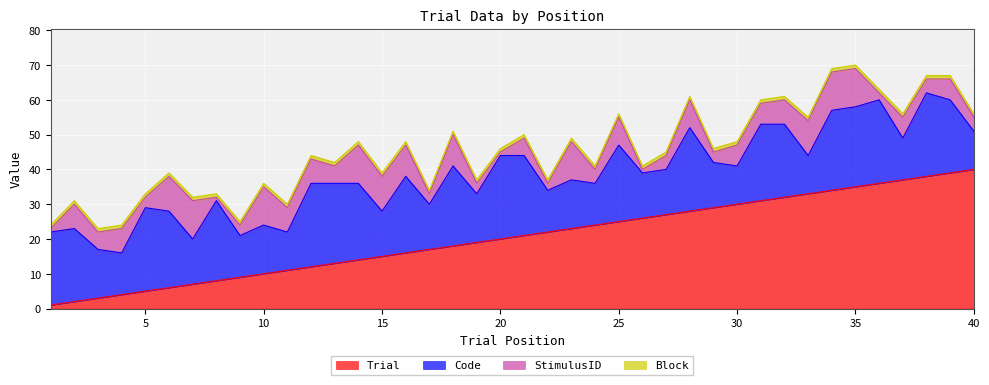

Reading left to right, list all the values displayed in this chart.

Trial: 1	2	3	4	5	6	7	8	9	10	11	12	13	14	15	16	17	18	19	20	21	22	23	24	25	26	27	28	29	30	31	32	33	34	35	36	37	38	39	40
Code: 21	21	14	12	24	22	13	23	12	14	11	24	23	22	13	22	13	23	14	24	23	12	14	12	22	13	13	24	13	11	22	21	11	23	23	24	12	24	21	11
StimulusID: 1	7	5	7	3	10	11	1	3	11	7	7	5	11	10	9	3	9	3	1	5	2	11	4	8	1	4	8	3	6	6	7	10	11	11	2	6	4	6	4
Block: 1	1	1	1	1	1	1	1	1	1	1	1	1	1	1	1	1	1	1	1	1	1	1	1	1	1	1	1	1	1	1	1	1	1	1	1	1	1	1	1